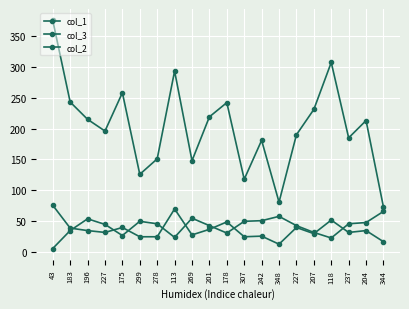

Which label corresponds to the largest value in the chart?

43